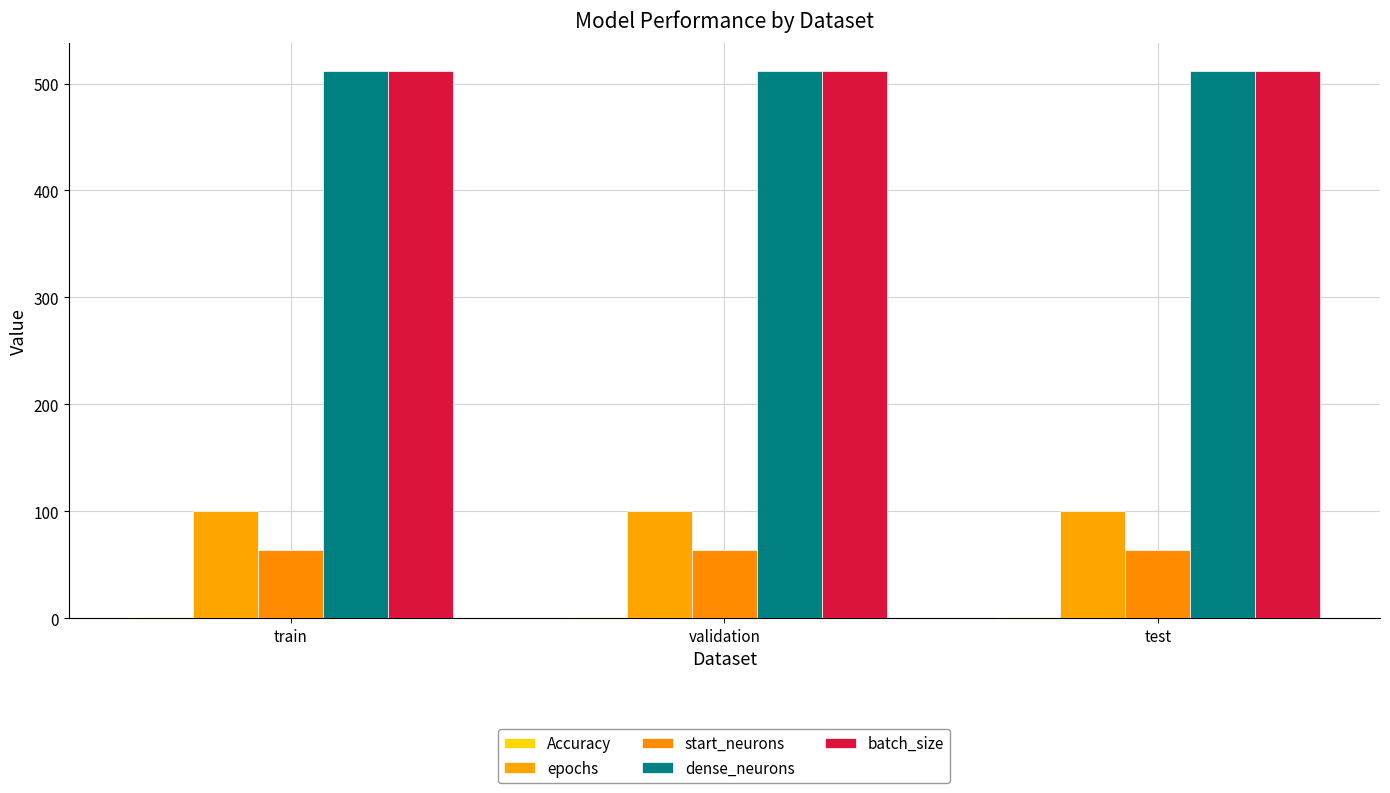

Which series changed the most between train and test?

Accuracy